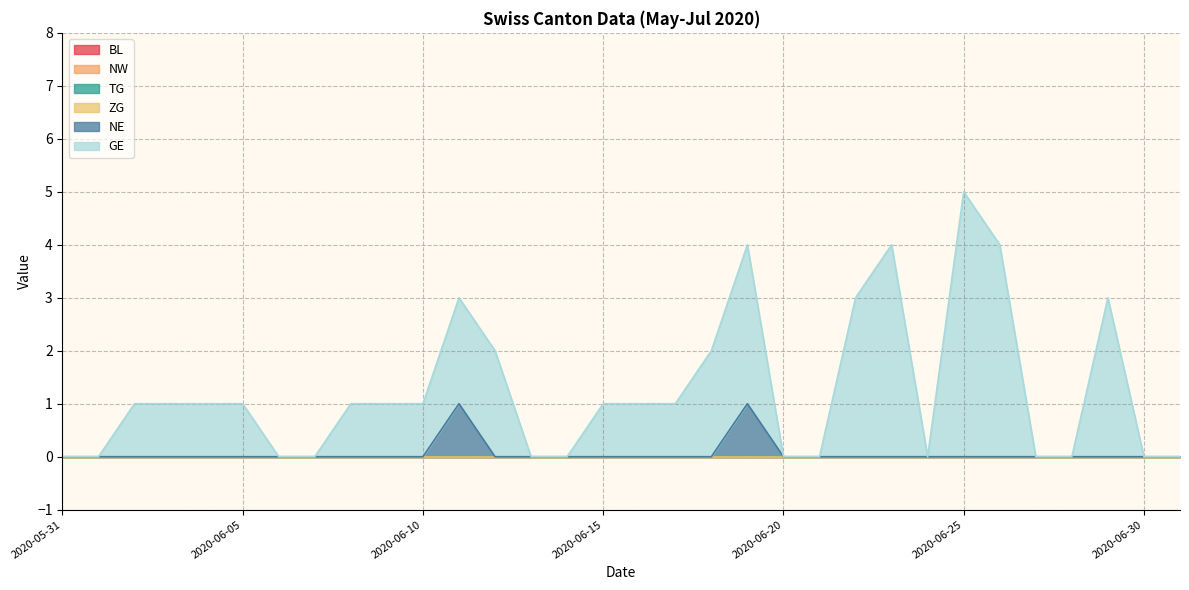

True or false: BL and NW cross at least once.

False